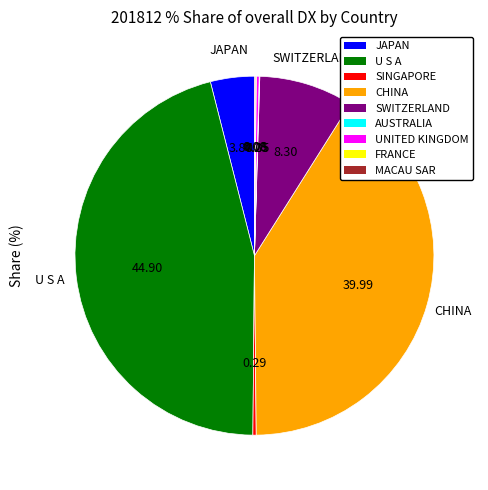

Which has a higher value, CHINA or SWITZERLAND?

CHINA